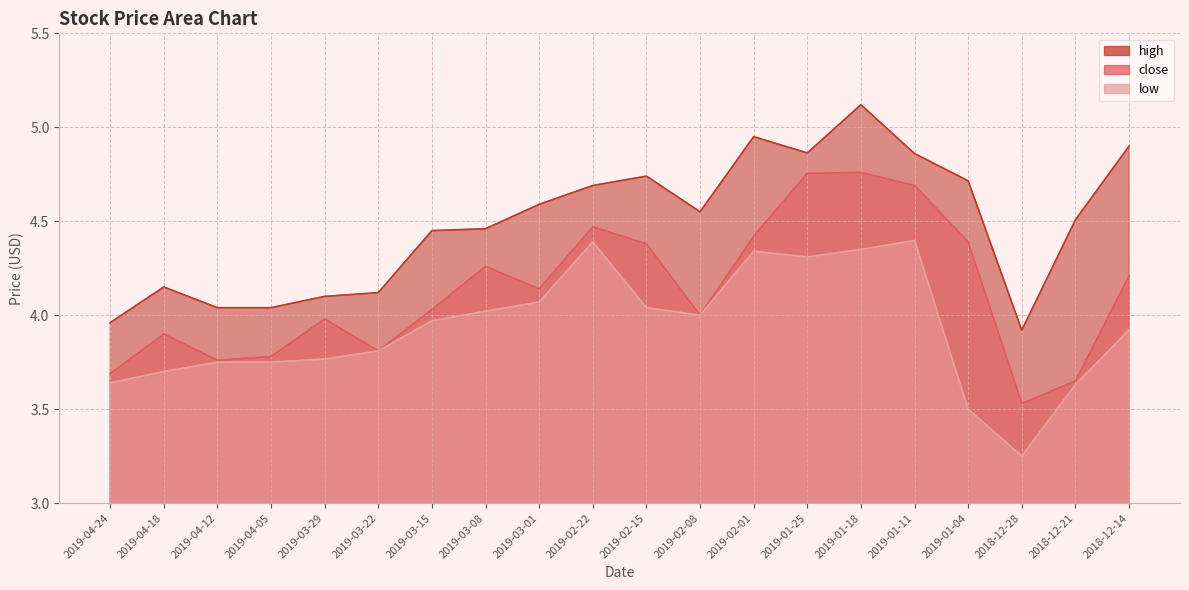

True or false: high has more than 1 interior local peaks.

True